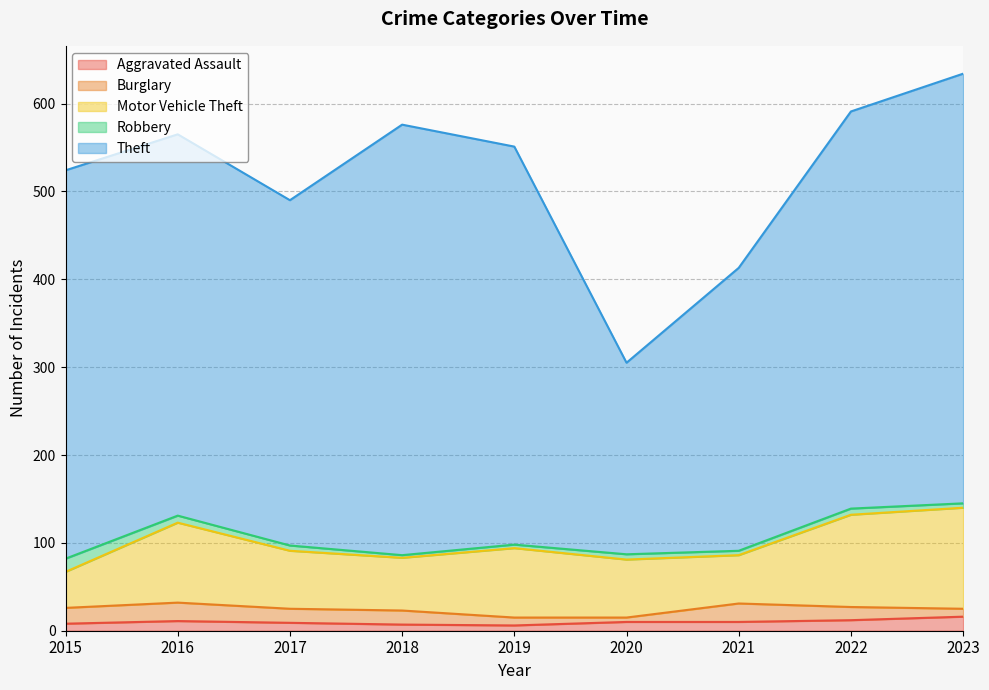

True or false: Aggravated Assault has a value of 18 at 2021.

False